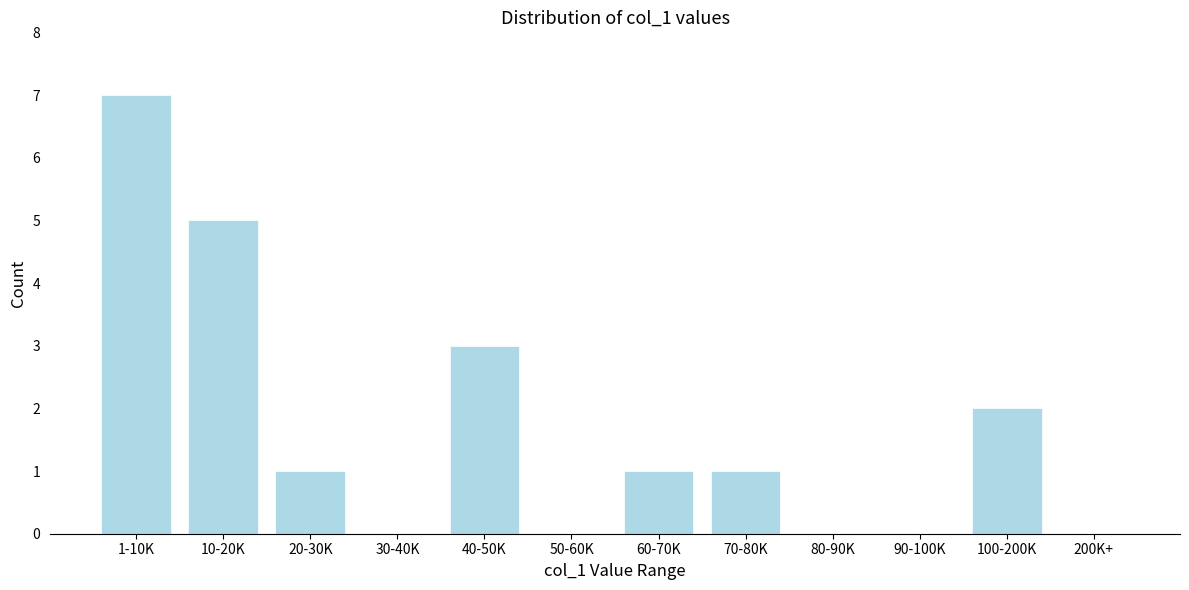

Reading left to right, list all the values displayed in this chart.

1-10K=7	10-20K=5	20-30K=1	30-40K=0	40-50K=3	50-60K=0	60-70K=1	70-80K=1	80-90K=0	90-100K=0	100-200K=2	200K+=0